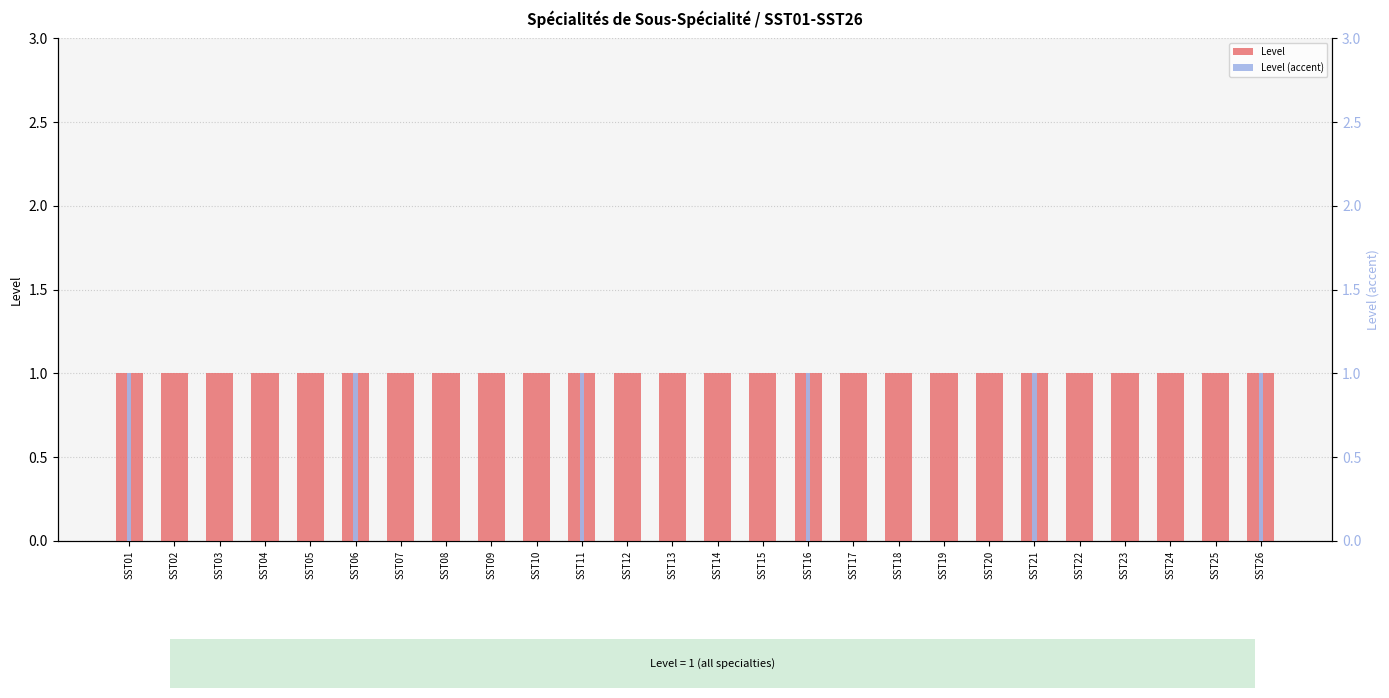

What is the greatest value displayed?

1